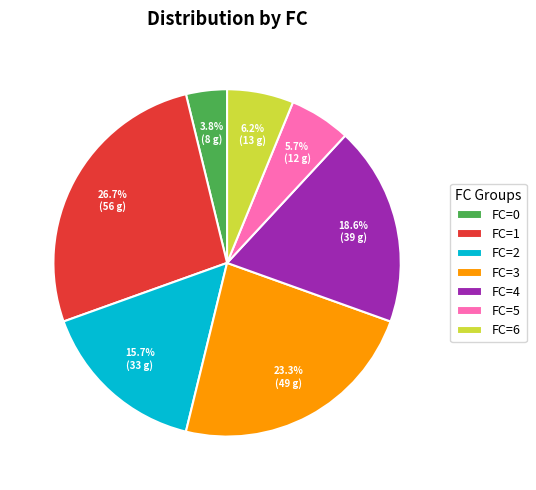

Which slice is the smallest?

FC=0